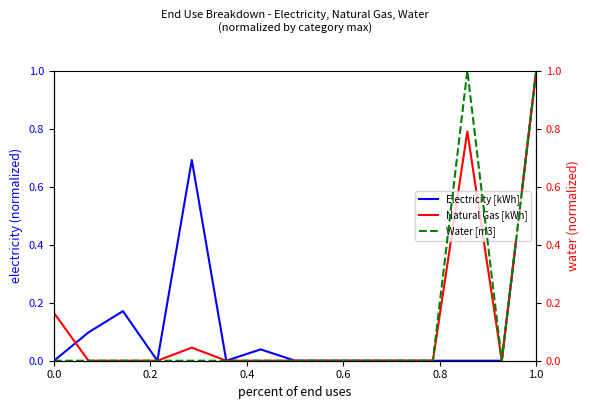

What is the maximum value for Natural Gas [kWh]?

1.0